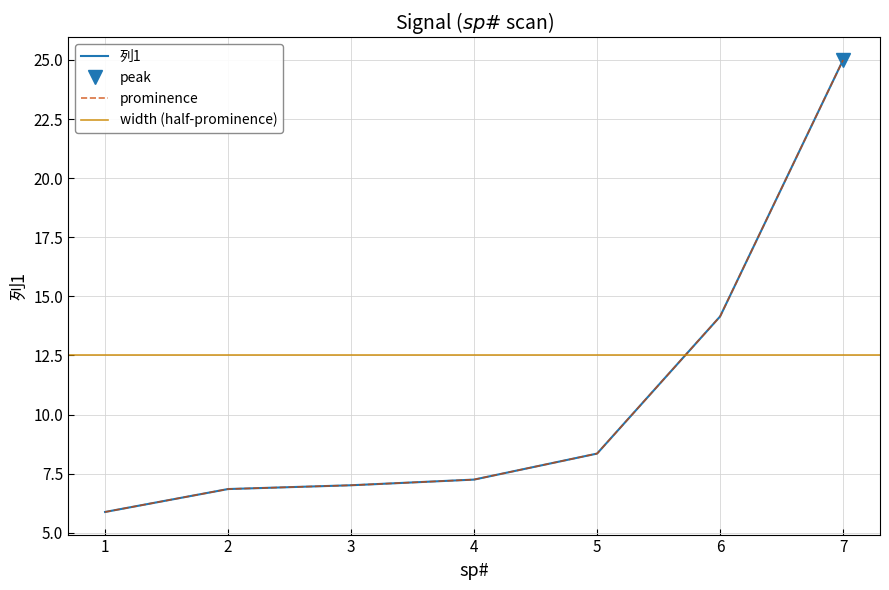

Is it true that the value at 4 is 3.6?

False